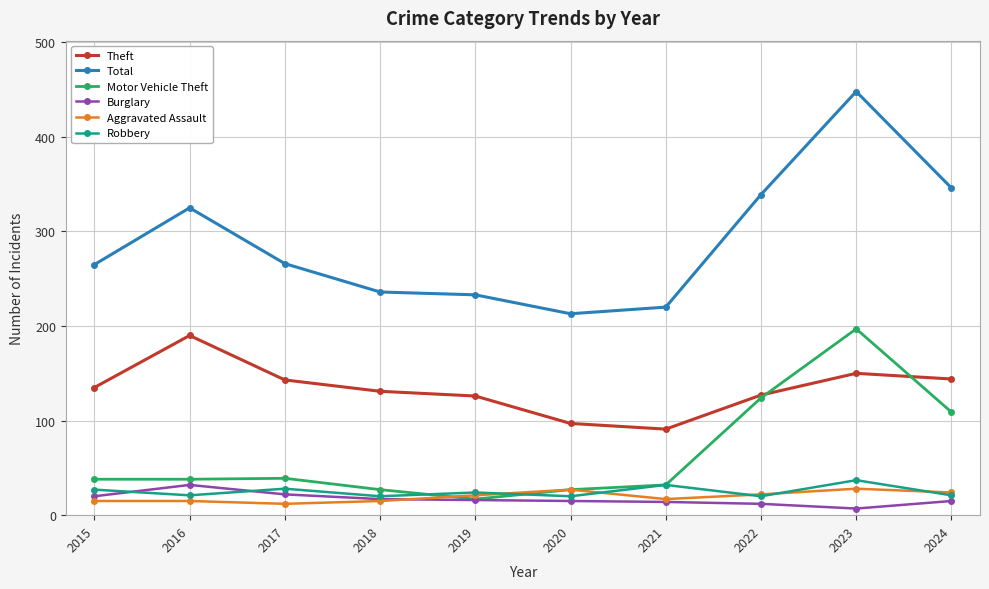

True or false: Total has a value of 346 at 2024.

True